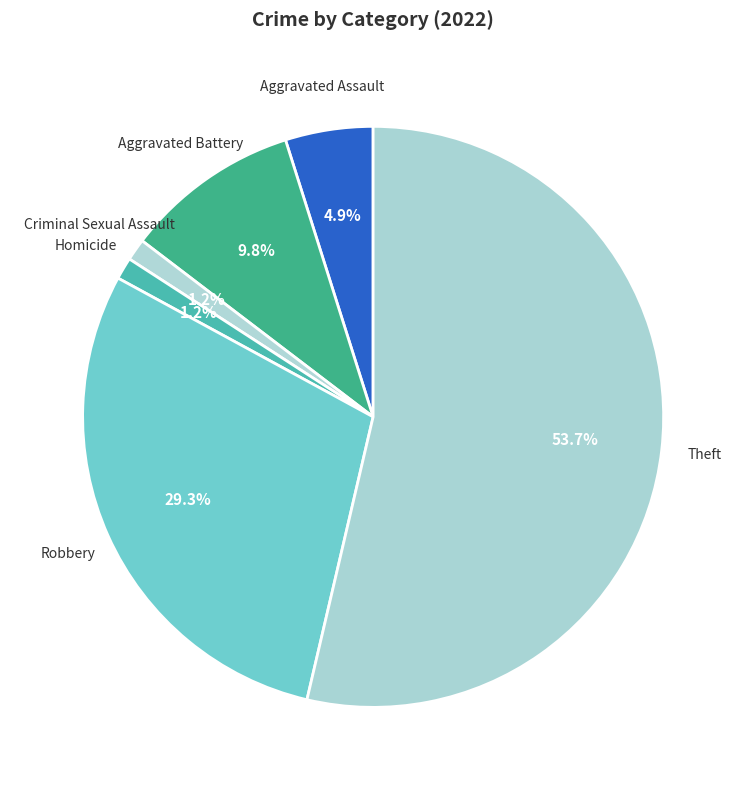

To the nearest percent, what is the difference between the largest and smallest slice percentages?

52%